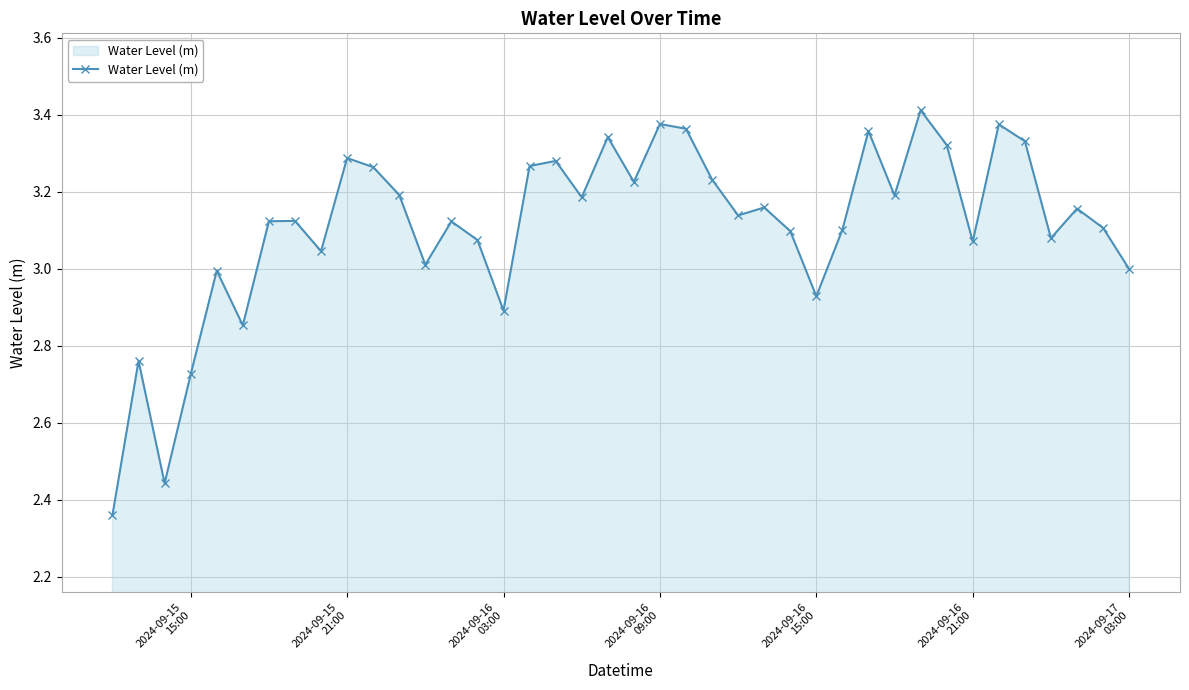

What is the sum of all values?

124.4